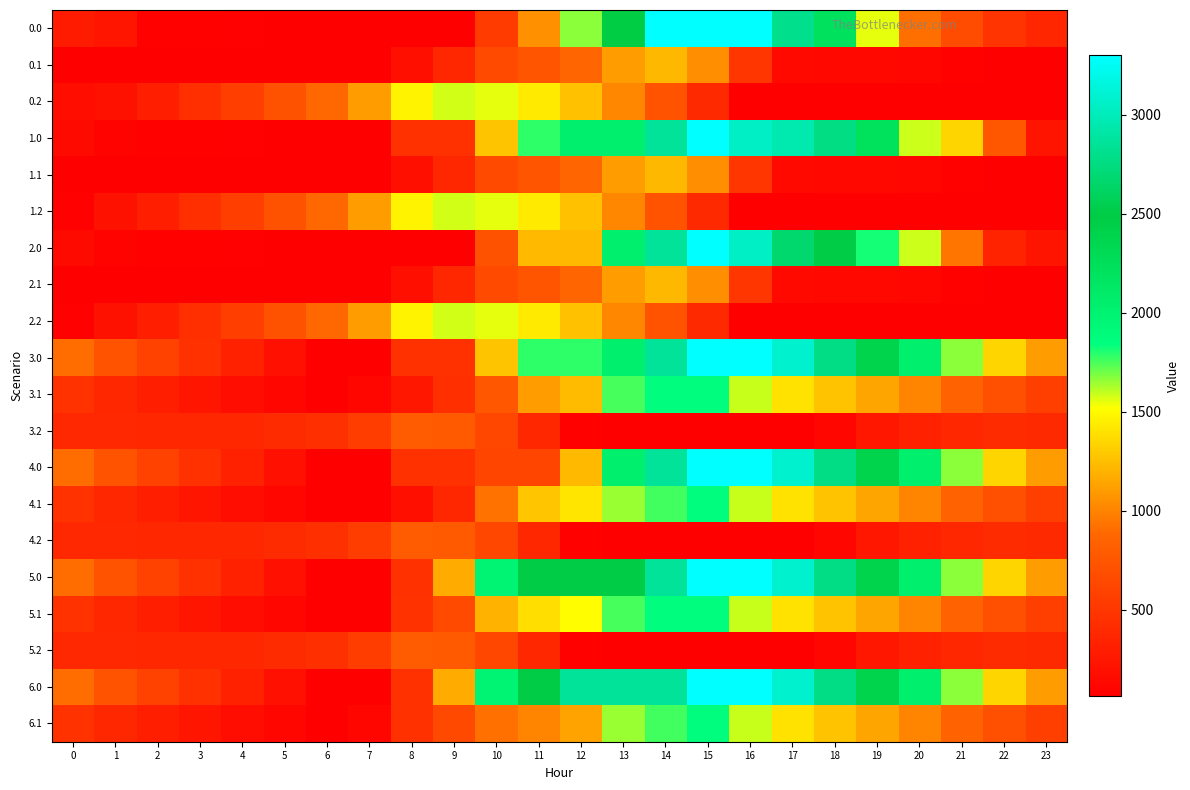

Which series has the largest total across all categories?

6.0